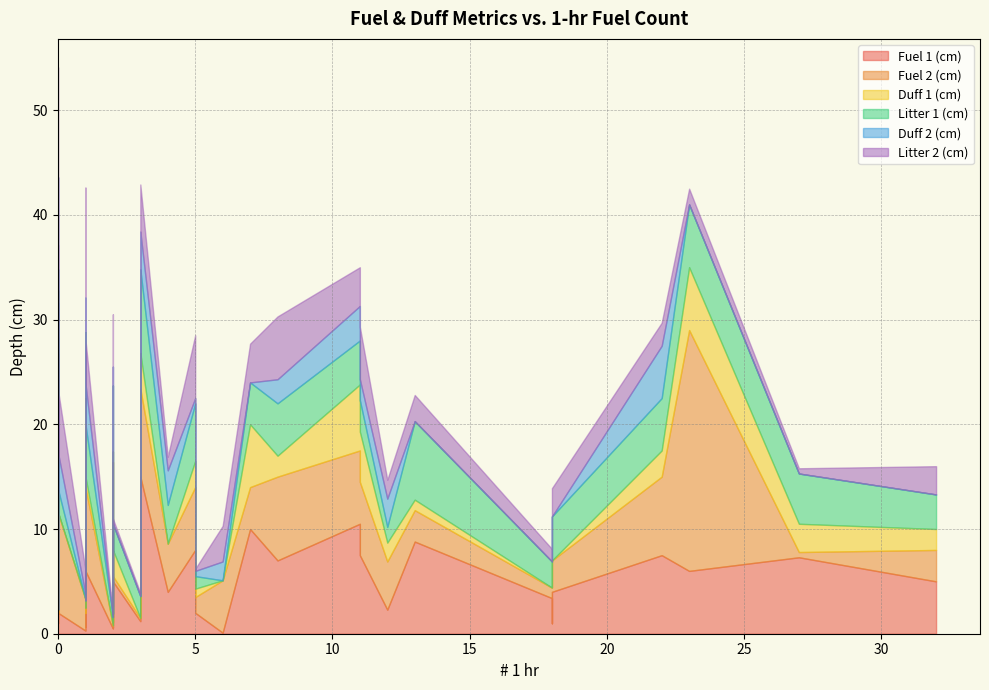

What is the value of the Litter 2 (cm) point at the 37th from the left?

6.0